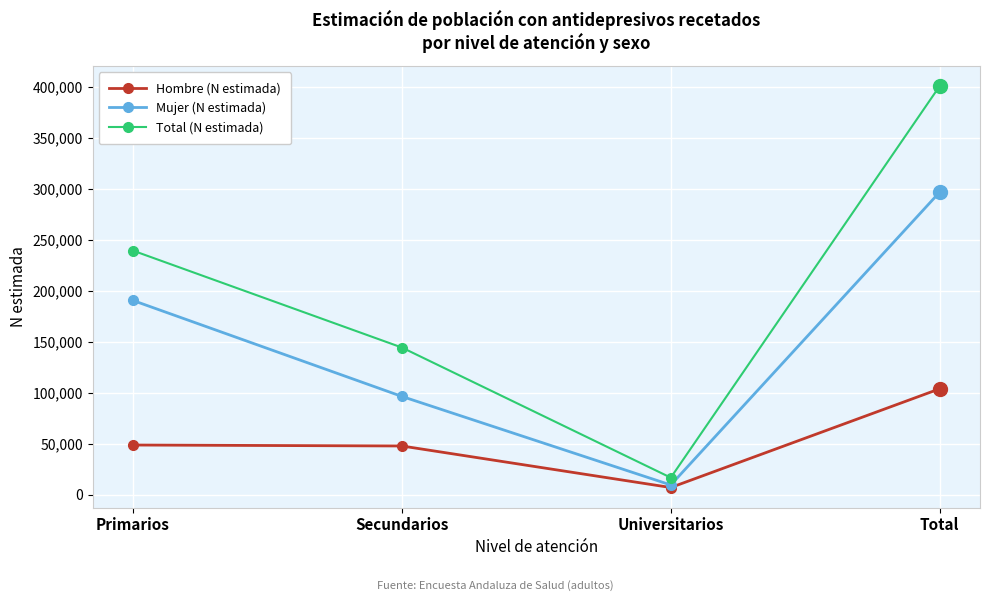

What is the difference between the Mujer (N estimada) values at Universitarios and Total?

286916